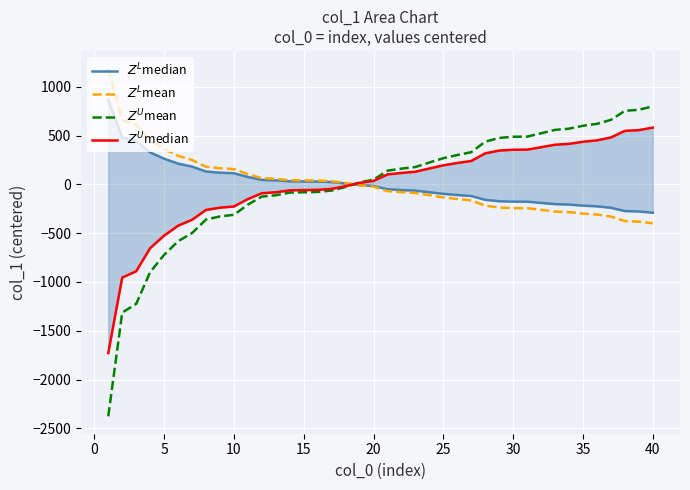

What is the maximum value for $Z^L$median?

864.0